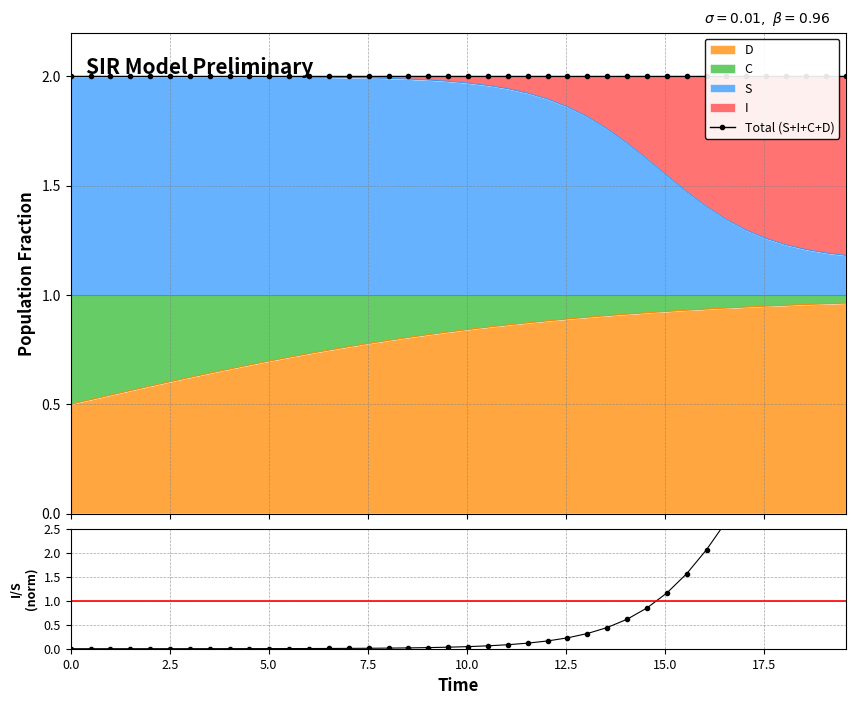

Is it true that I/S ratio (norm) equals 0.0 at 5.0?

False